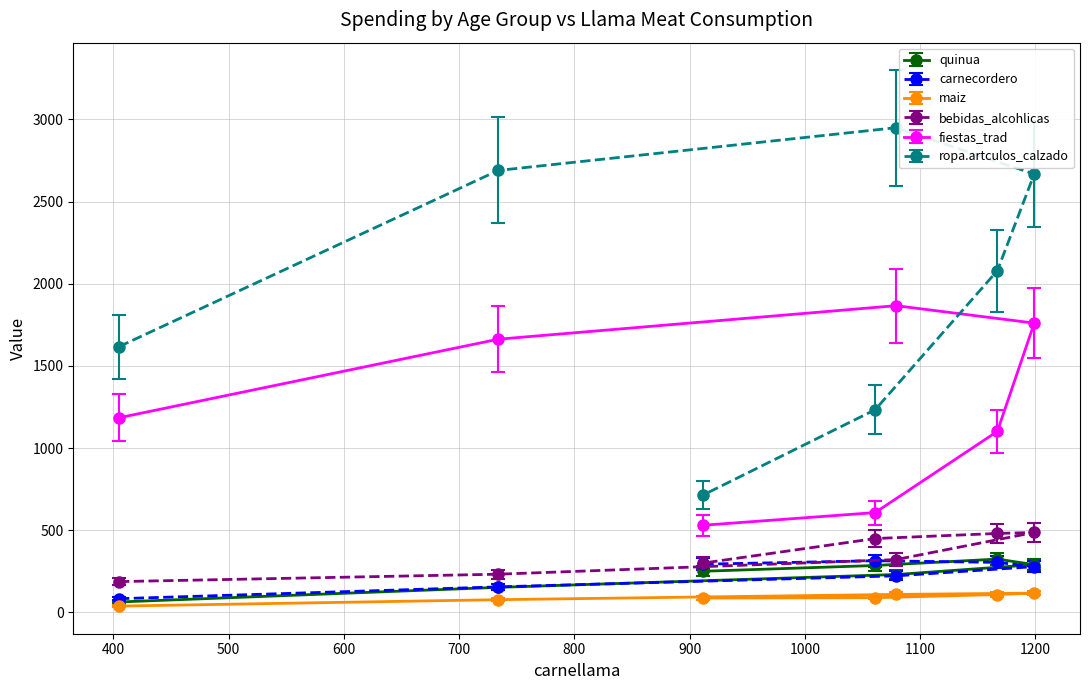

What is the difference between the second highest and minimum values in the fiestas_trad series?

1230